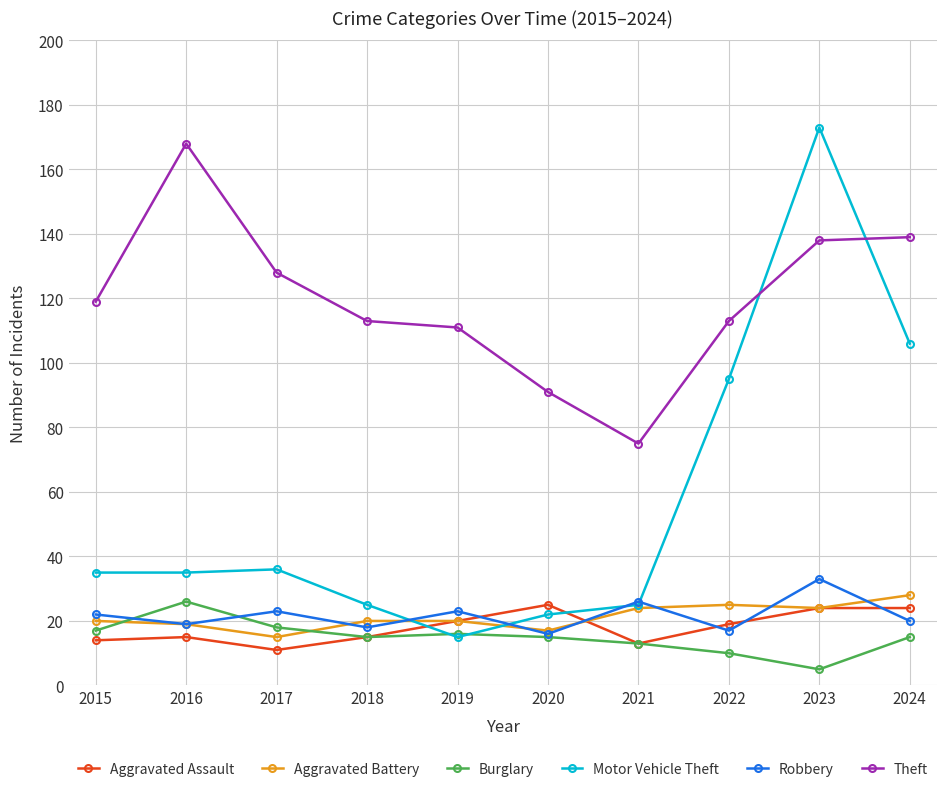

True or false: Robbery has more than 0 interior local peaks.

True